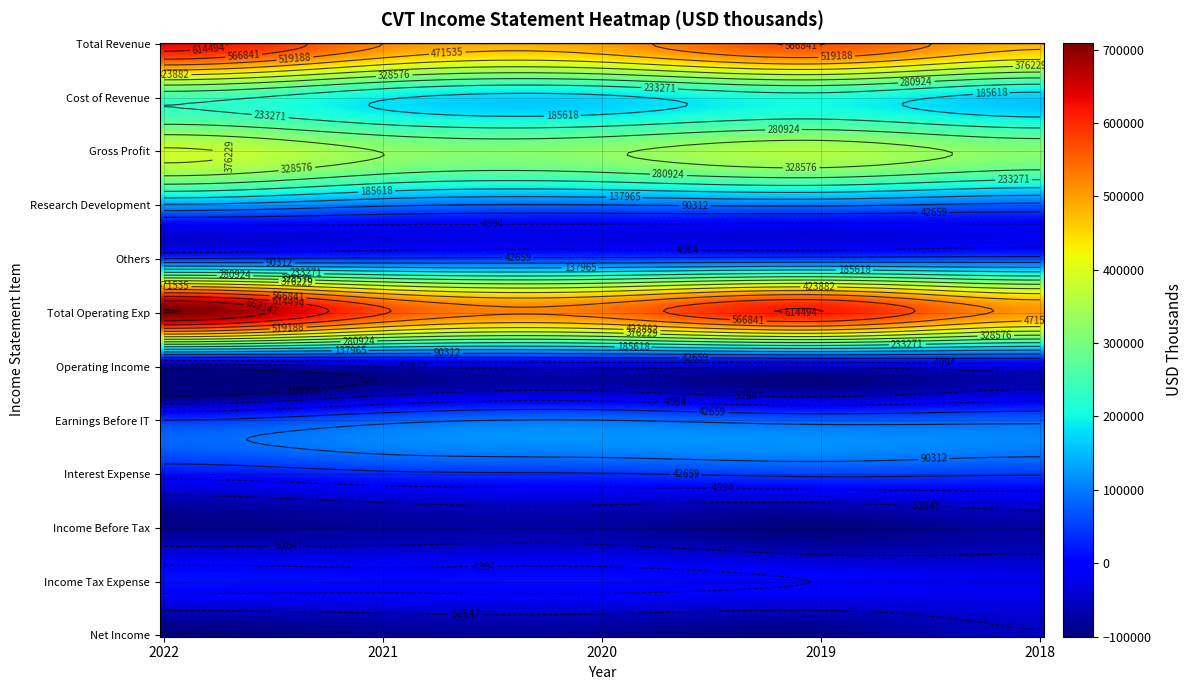

At which label does Total Revenue first exceed 518800?

2022